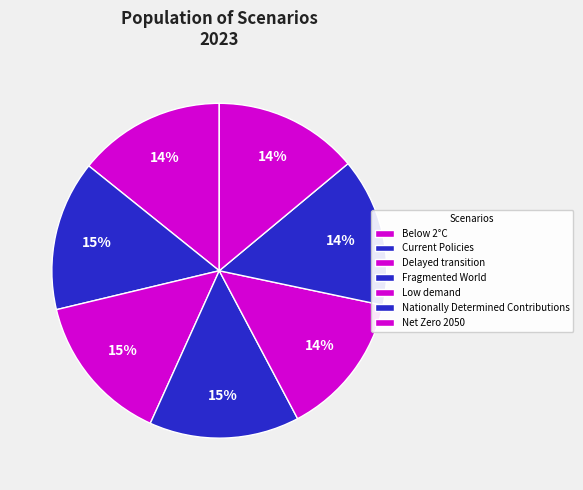

How many segments does this pie chart have?

7